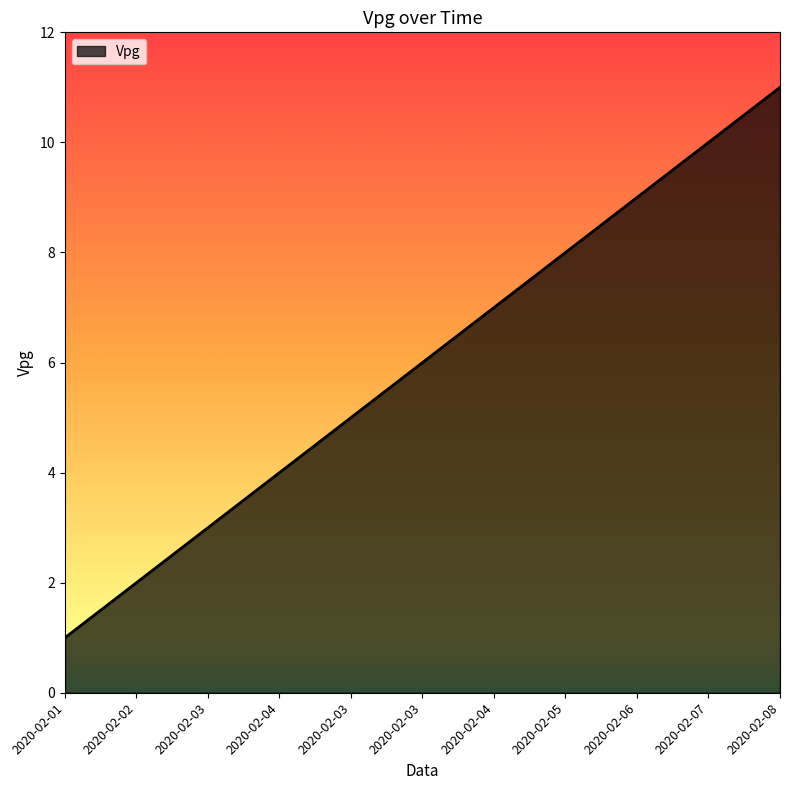

How many lines are shown in the chart?

1